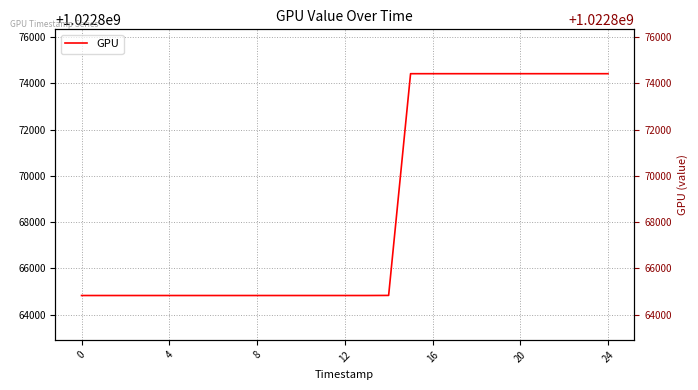

What is the greatest value displayed?

1022874414